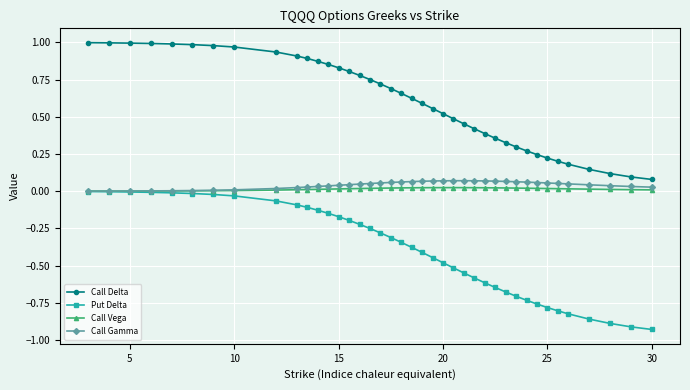

Which series has the largest range (max minus min)?

Put Delta